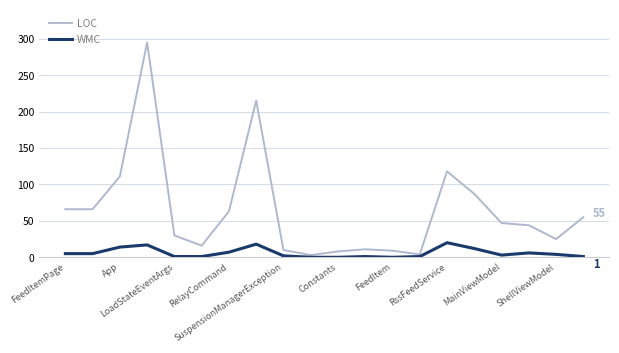

At how many categories does at least one series exceed 113?

3